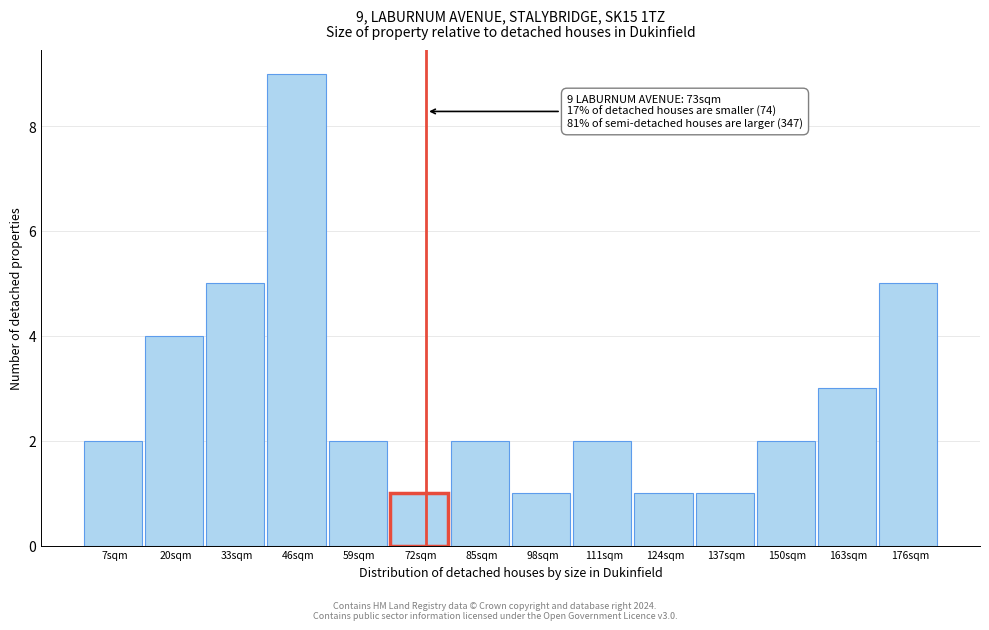

Which range on the x-axis has the tallest bar?

40 to 52